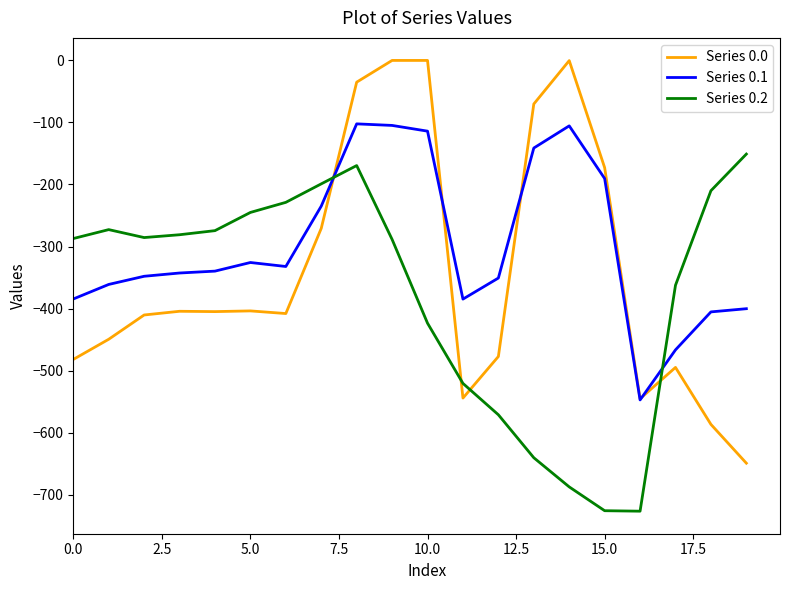

Rank the series by their maximum value, from highest to lowest.

Series 0.0, Series 0.1, Series 0.2